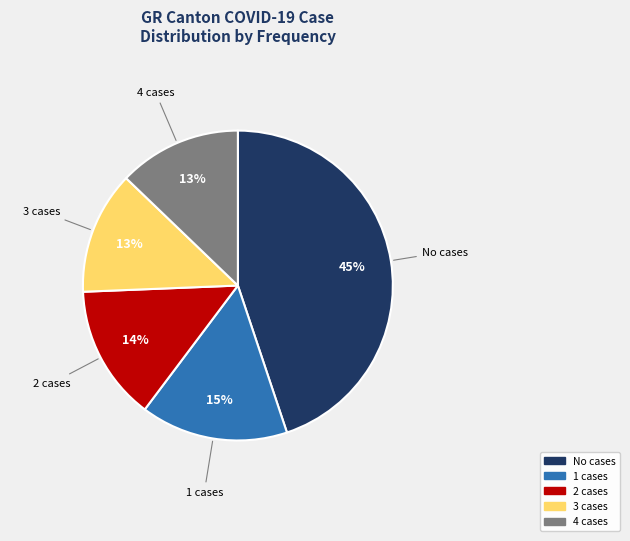

Count the number of slices in the pie.

5